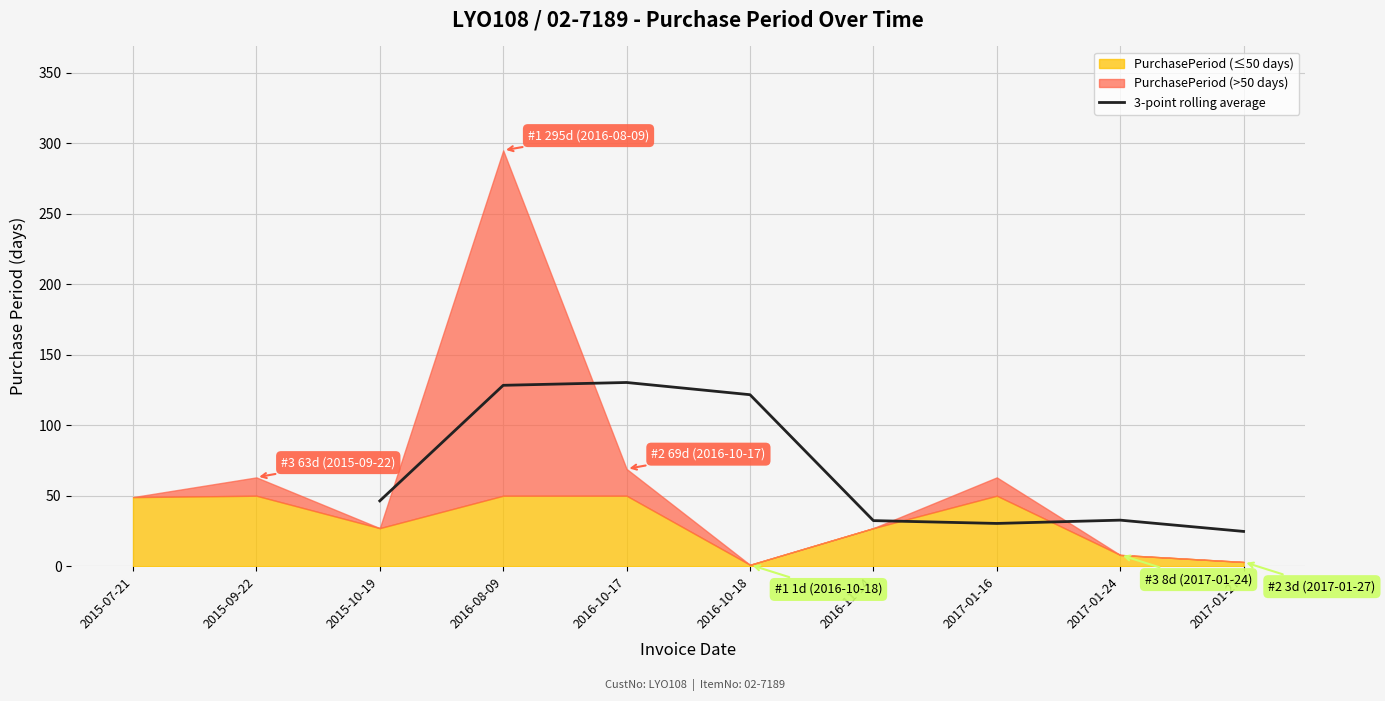

Is it true that 3-point rolling average equals 24.7 at 2017-01-27?

True